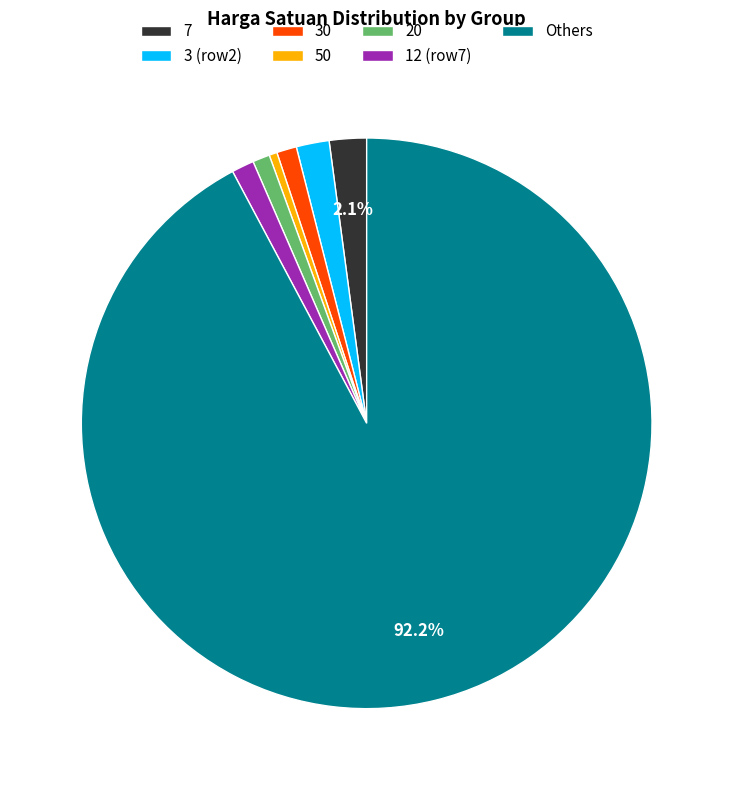

What is the smallest slice in the pie chart?

50